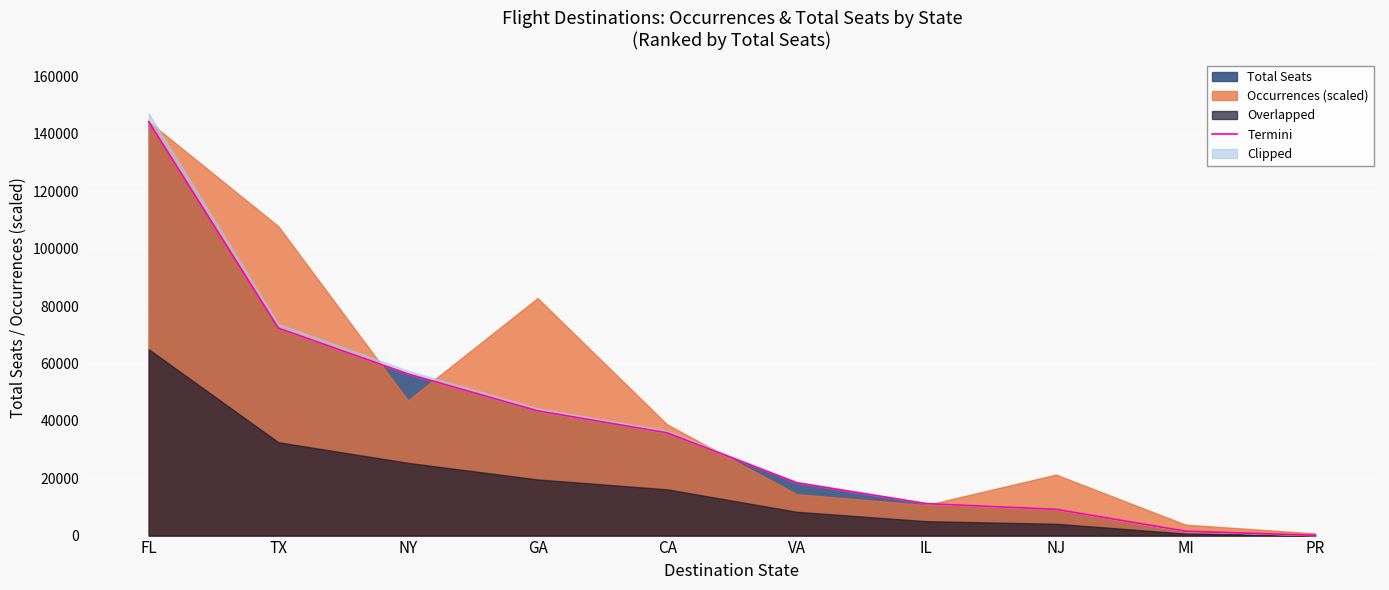

Rank the categories by value from highest to lowest.

FL, TX, NY, GA, CA, VA, IL, NJ, MI, PR